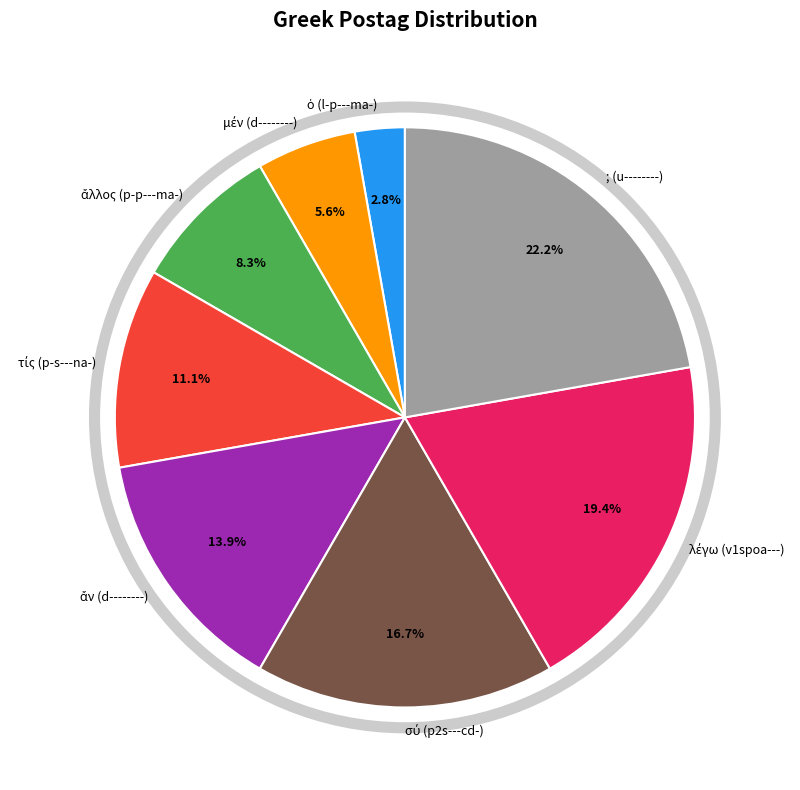

Is there any slice that represents more than half of the pie?

No